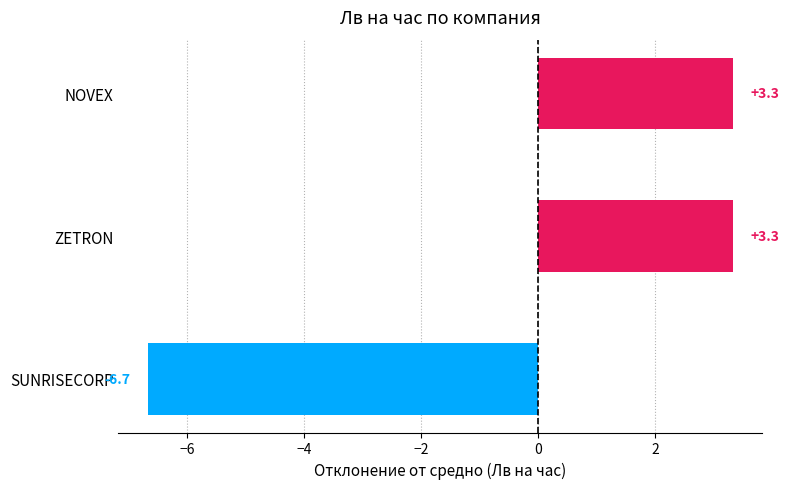

Reading top to bottom, what are all the values shown in this chart?

NOVEX=3.3	ZETRON=3.3	SUNRISECORP=-6.7